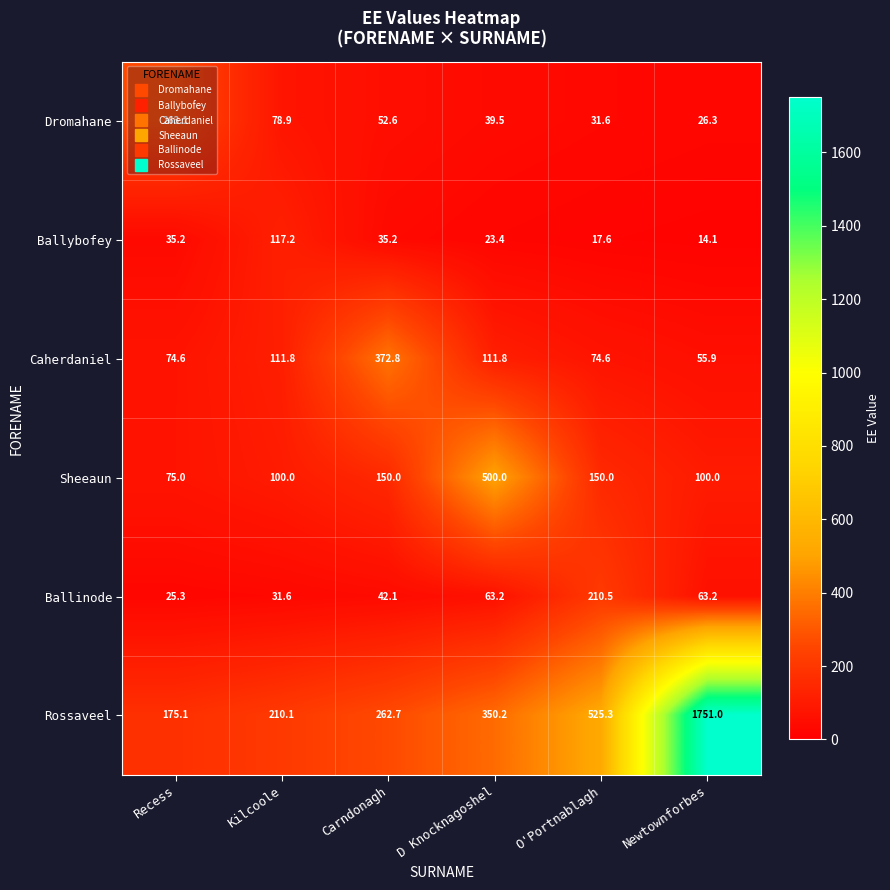

List the series in order of their peak value, highest first.

Rossaveel, Sheeaun, Caherdaniel, Dromahane, Ballinode, Ballybofey